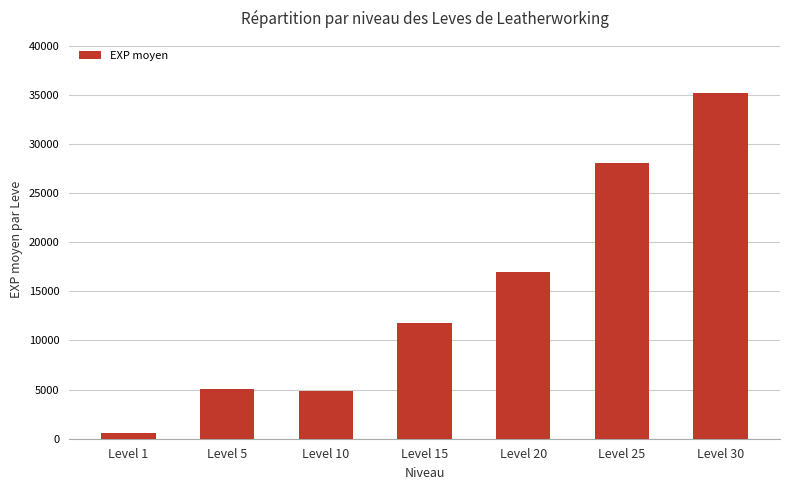

At which label is the value closest to 17930?

Level 20